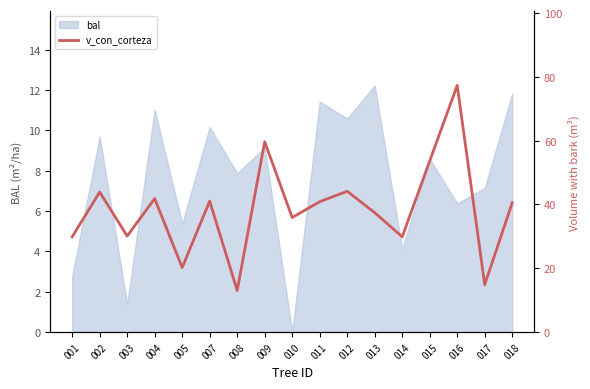

Reading left to right, list all the values displayed in this chart.

29.8	43.9	30.1	41.8	20.2	41.0	13.0	59.6	35.9	40.9	44.1	37.4	29.9	53.6	77.3	14.8	40.5